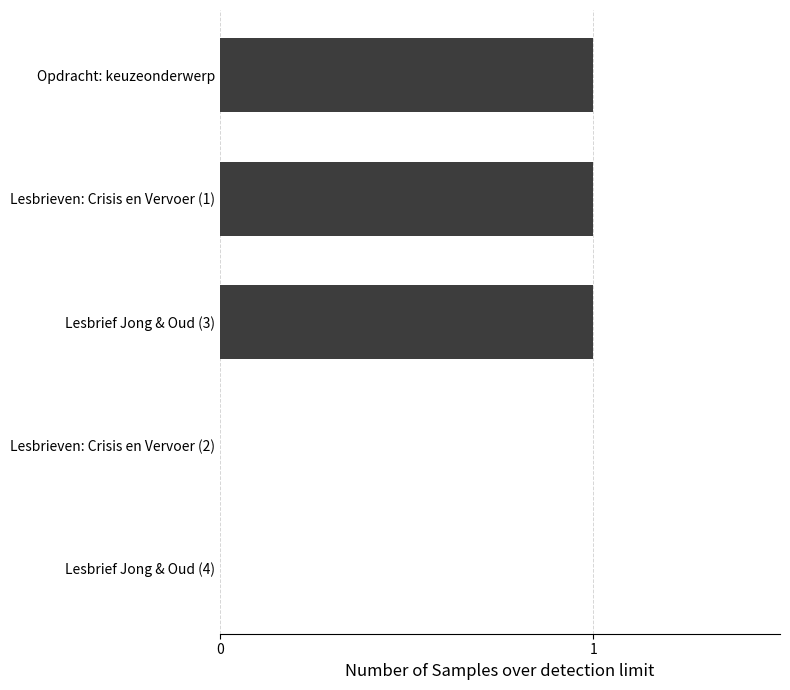

Reading top to bottom, extract all data points from this chart.

Opdracht: keuzeonderwerp=1	Lesbrieven: Crisis en Vervoer (1)=1	Lesbrief Jong & Oud (3)=1	Lesbrieven: Crisis en Vervoer (2)=0	Lesbrief Jong & Oud (4)=0